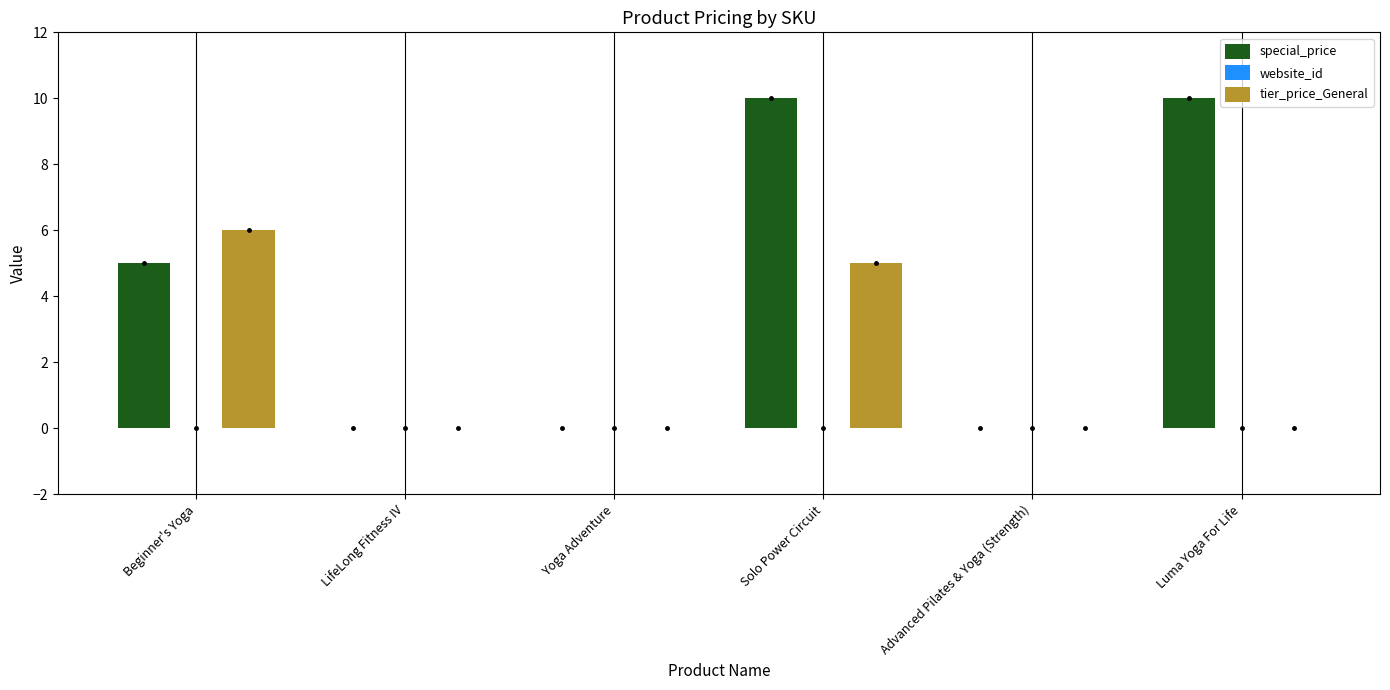

List the series in order of their overall mean, lowest first.

website_id, tier_price_General, special_price